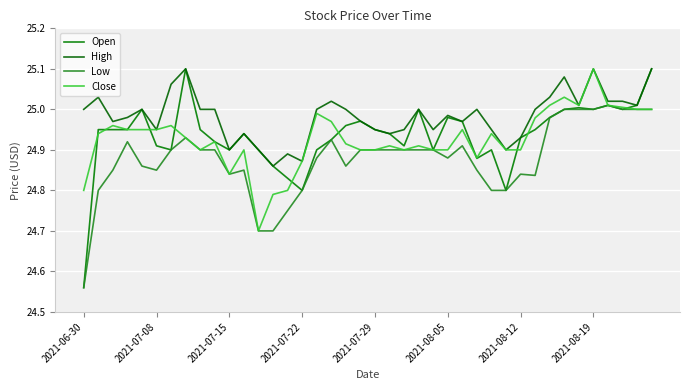

List the series in order of their peak value, highest first.

Open, High, Close, Low